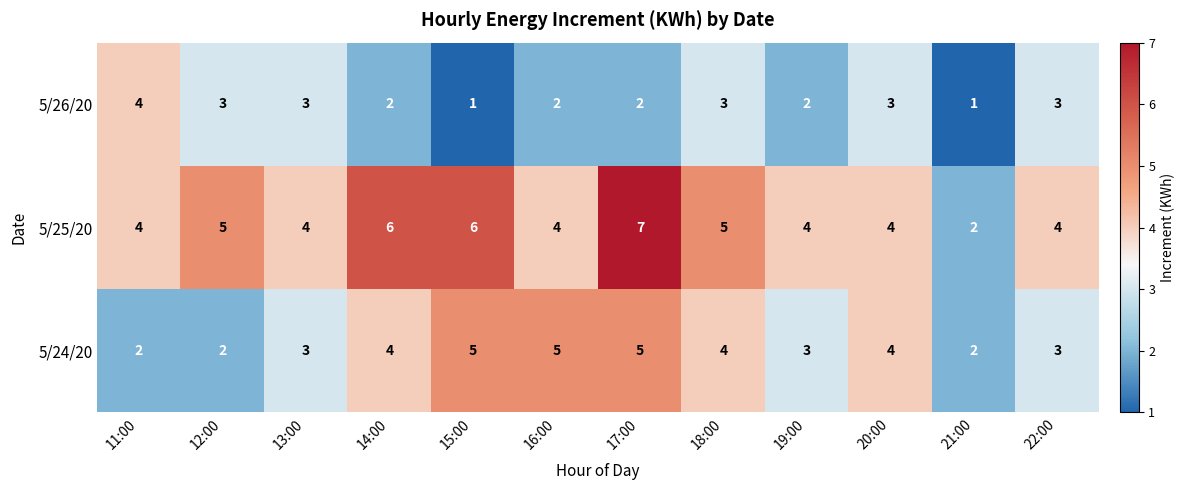

Is the value of 5/25/20 at 20:00 greater than the value of 5/24/20 at 19:00?

Yes